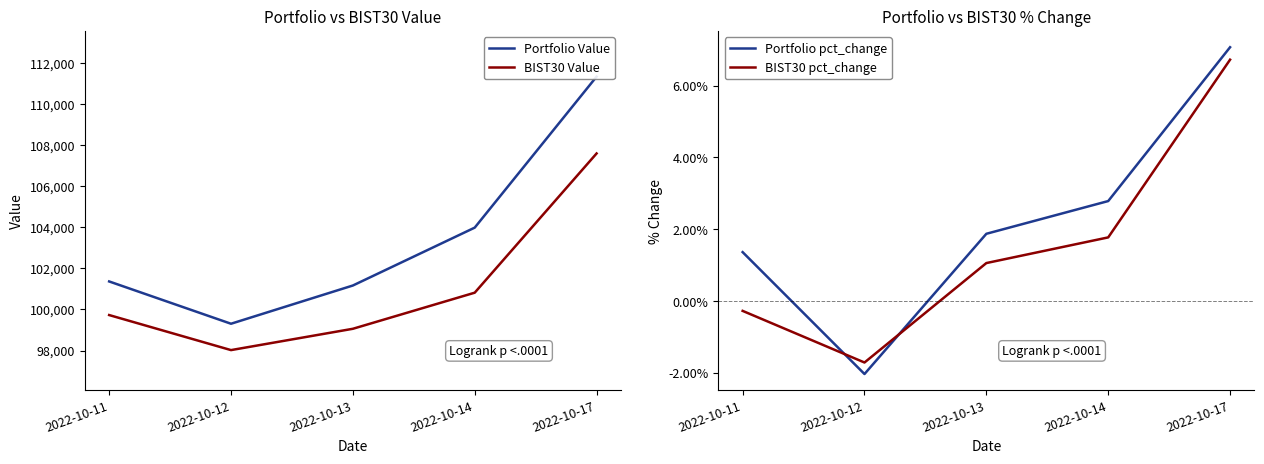

Does the chart have visible grid lines?

No